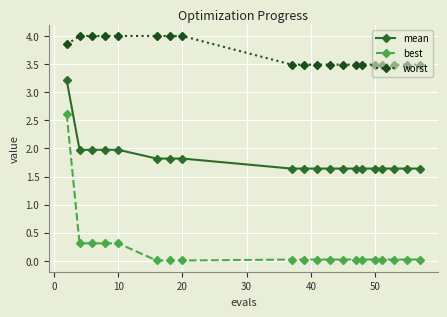

What is the value of the mean point at the 14th from the left?

1.6